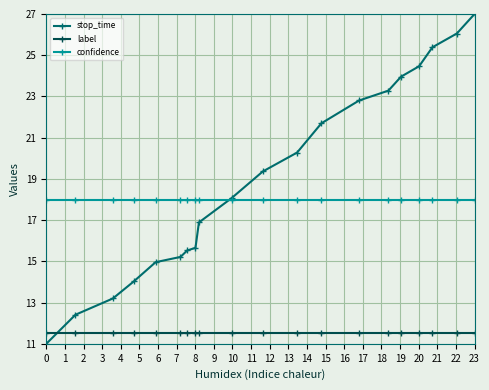

Reading left to right, list all the values displayed in this chart.

stop_time: 11.0	12.4	13.2	14.0	15.0	15.2	15.5	15.7	16.9	18.1	19.4	20.3	21.7	22.8	23.3	24.0	24.5	25.4	26.1	27.0
label: 11.5	11.5	11.5	11.5	11.5	11.5	11.5	11.5	11.5	11.5	11.5	11.5	11.5	11.5	11.5	11.5	11.5	11.5	11.5	11.5
confidence: 18.0	18.0	18.0	18.0	18.0	18.0	18.0	18.0	18.0	18.0	18.0	18.0	18.0	18.0	18.0	18.0	18.0	18.0	18.0	18.0